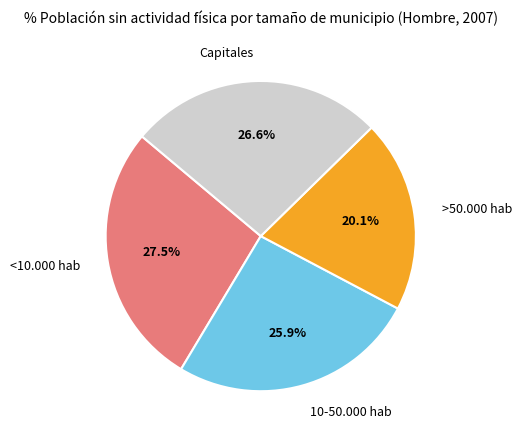

Rank the categories by value from highest to lowest.

<10.000 hab, Capitales, 10-50.000 hab, >50.000 hab